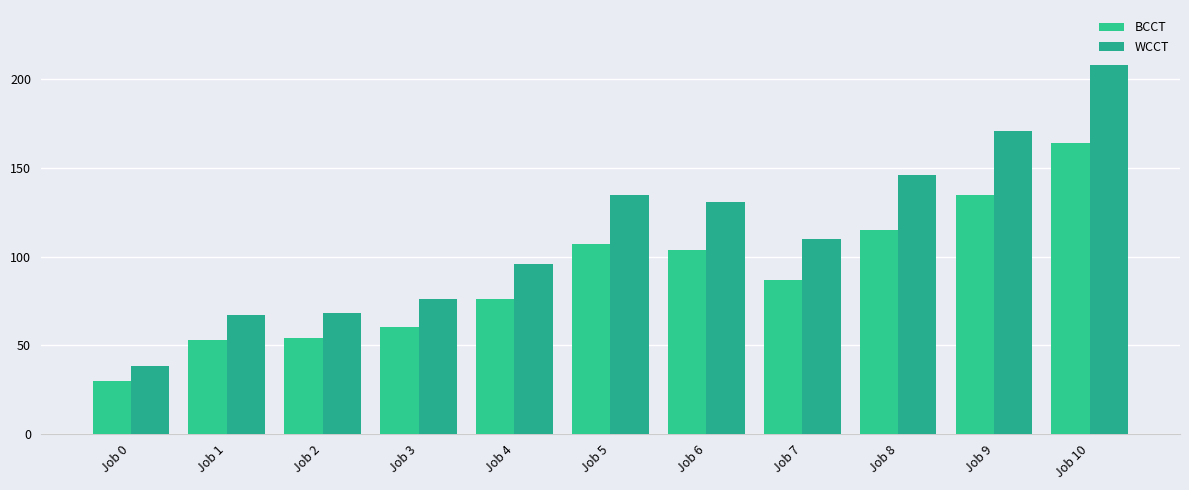

What is the difference between the maximum and minimum values in the BCCT series?

134